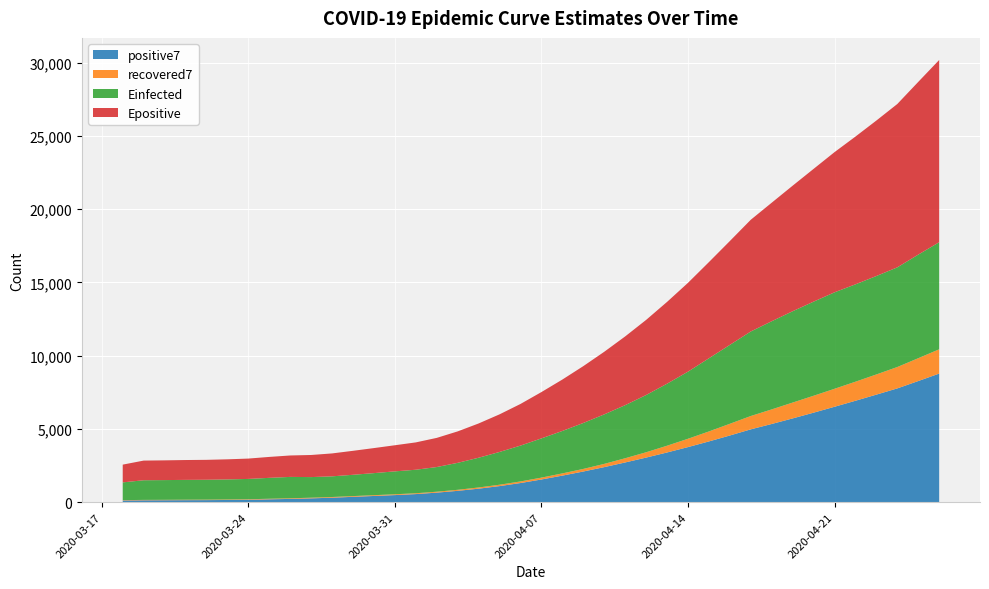

Reading left to right, transcribe all the data shown in this chart.

positive7: 2020-03-18=113.0	2020-03-19=126.5	2020-03-20=131.0	2020-03-21=136.5	2020-03-22=139.8	2020-03-23=149.5	2020-03-24=163.6	2020-03-25=195.0	2020-03-26=222.6	2020-03-27=260.4	2020-03-28=305.4	2020-03-29=365.0	2020-03-30=424.0	2020-03-31=483.4	2020-04-01=552.1	2020-04-02=650.9	2020-04-03=773.6	2020-04-04=921.7	2020-04-05=1097.3	2020-04-06=1306.6	2020-04-07=1548.7	2020-04-08=1812.3	2020-04-09=2093.1	2020-04-10=2392.6	2020-04-11=2711.3	2020-04-12=3043.3	2020-04-13=3392.6	2020-04-14=3760.3	2020-04-15=4146.9	2020-04-16=4551.9	2020-04-17=4972.1	2020-04-18=5338.7	2020-04-19=5718.4	2020-04-20=6110.4	2020-04-21=6513.6	2020-04-22=6924.0	2020-04-23=7342.7	2020-04-24=7768.3	2020-04-25=8269.9	2020-04-26=8779.6
recovered7: 2020-03-18=26.0	2020-03-19=28.5	2020-03-20=29.3	2020-03-21=31.5	2020-03-22=32.8	2020-03-23=33.7	2020-03-24=35.3	2020-03-25=39.0	2020-03-26=42.0	2020-03-27=45.0	2020-03-28=47.0	2020-03-29=49.9	2020-03-30=53.1	2020-03-31=55.4	2020-04-01=56.7	2020-04-02=63.0	2020-04-03=71.0	2020-04-04=81.4	2020-04-05=93.7	2020-04-06=108.9	2020-04-07=126.7	2020-04-08=152.1	2020-04-09=176.7	2020-04-10=221.0	2020-04-11=287.1	2020-04-12=363.7	2020-04-13=461.6	2020-04-14=568.3	2020-04-15=681.9	2020-04-16=800.0	2020-04-17=910.0	2020-04-18=995.7	2020-04-19=1082.3	2020-04-20=1154.9	2020-04-21=1227.7	2020-04-22=1300.9	2020-04-23=1378.3	2020-04-24=1460.0	2020-04-25=1559.9	2020-04-26=1658.7
Einfected: 2020-03-18=1212.1	2020-03-19=1342.0	2020-03-20=1347.2	2020-03-21=1354.0	2020-03-22=1358.1	2020-03-23=1370.5	2020-03-24=1388.2	2020-03-25=1427.0	2020-03-26=1460.7	2020-03-27=1406.9	2020-03-28=1411.8	2020-03-29=1454.5	2020-03-30=1506.5	2020-03-31=1564.6	2020-04-01=1605.4	2020-04-02=1684.9	2020-04-03=1840.5	2020-04-04=2031.1	2020-04-05=2237.6	2020-04-06=2446.9	2020-04-07=2679.3	2020-04-08=2897.5	2020-04-09=3137.7	2020-04-10=3380.1	2020-04-11=3625.3	2020-04-12=3908.2	2020-04-13=4233.7	2020-04-14=4581.9	2020-04-15=4995.3	2020-04-16=5386.8	2020-04-17=5771.7	2020-04-18=6019.1	2020-04-19=6236.5	2020-04-20=6425.9	2020-04-21=6586.7	2020-04-22=6648.8	2020-04-23=6721.4	2020-04-24=6804.7	2020-04-25=7073.1	2020-04-26=7310.0
Epositive: 2020-03-18=1212.1	2020-03-19=1342.0	2020-03-20=1347.8	2020-03-21=1355.0	2020-03-22=1359.3	2020-03-23=1371.9	2020-03-24=1389.7	2020-03-25=1428.7	2020-03-26=1462.7	2020-03-27=1509.2	2020-03-28=1564.3	2020-03-29=1637.3	2020-03-30=1709.7	2020-03-31=1782.7	2020-04-01=1867.5	2020-04-02=1990.8	2020-04-03=2147.4	2020-04-04=2339.2	2020-04-05=2568.1	2020-04-06=2842.8	2020-04-07=3162.1	2020-04-08=3509.8	2020-04-09=3879.9	2020-04-10=4273.9	2020-04-11=4692.5	2020-04-12=5127.6	2020-04-13=5584.1	2020-04-14=6063.6	2020-04-15=6566.1	2020-04-16=7089.5	2020-04-17=7628.0	2020-04-18=8092.8	2020-04-19=8571.0	2020-04-20=9064.0	2020-04-21=9571.4	2020-04-22=10087.7	2020-04-23=10614.9	2020-04-24=11153.6	2020-04-25=11792.4	2020-04-26=12442.8